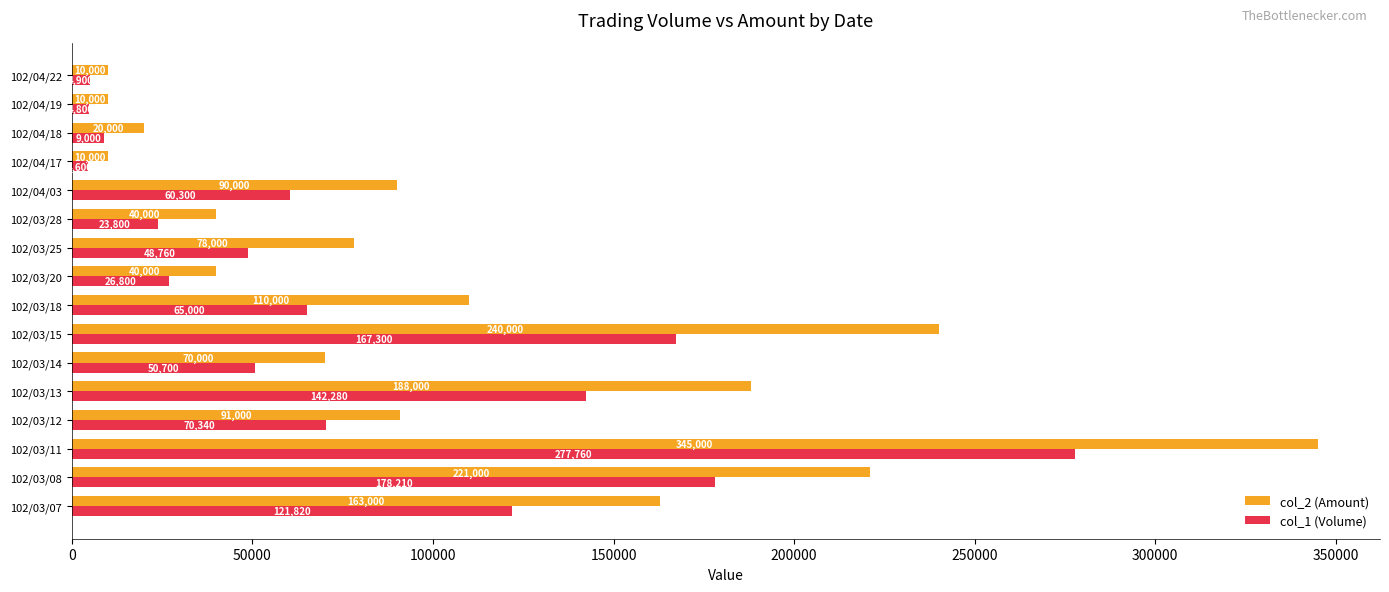

What is the minimum value shown in the chart?

4600